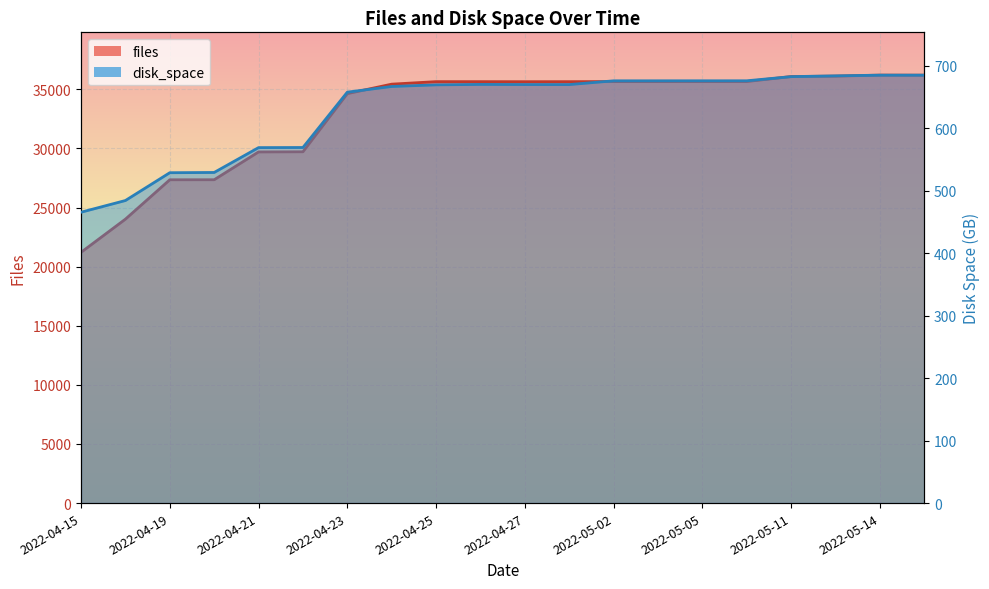

Between 2022-04-20 and 2022-04-27, which is larger?

2022-04-27